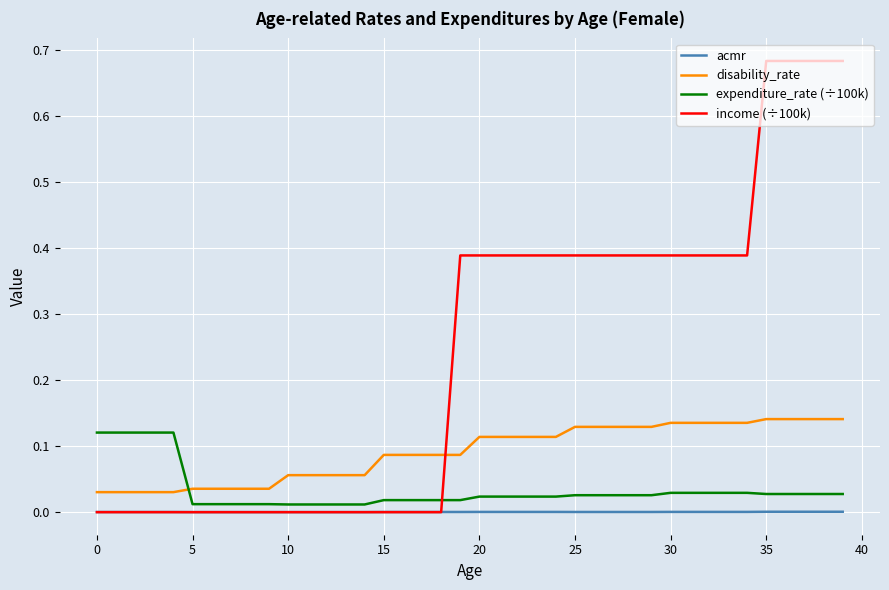

Which series has the widest spread of values?

income (÷100k)